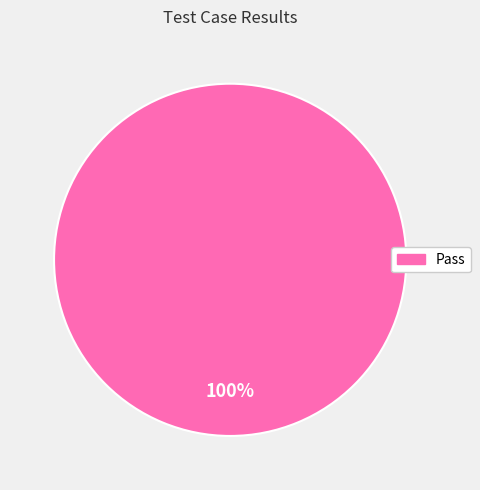

Is Pass the majority of the pie?

Yes